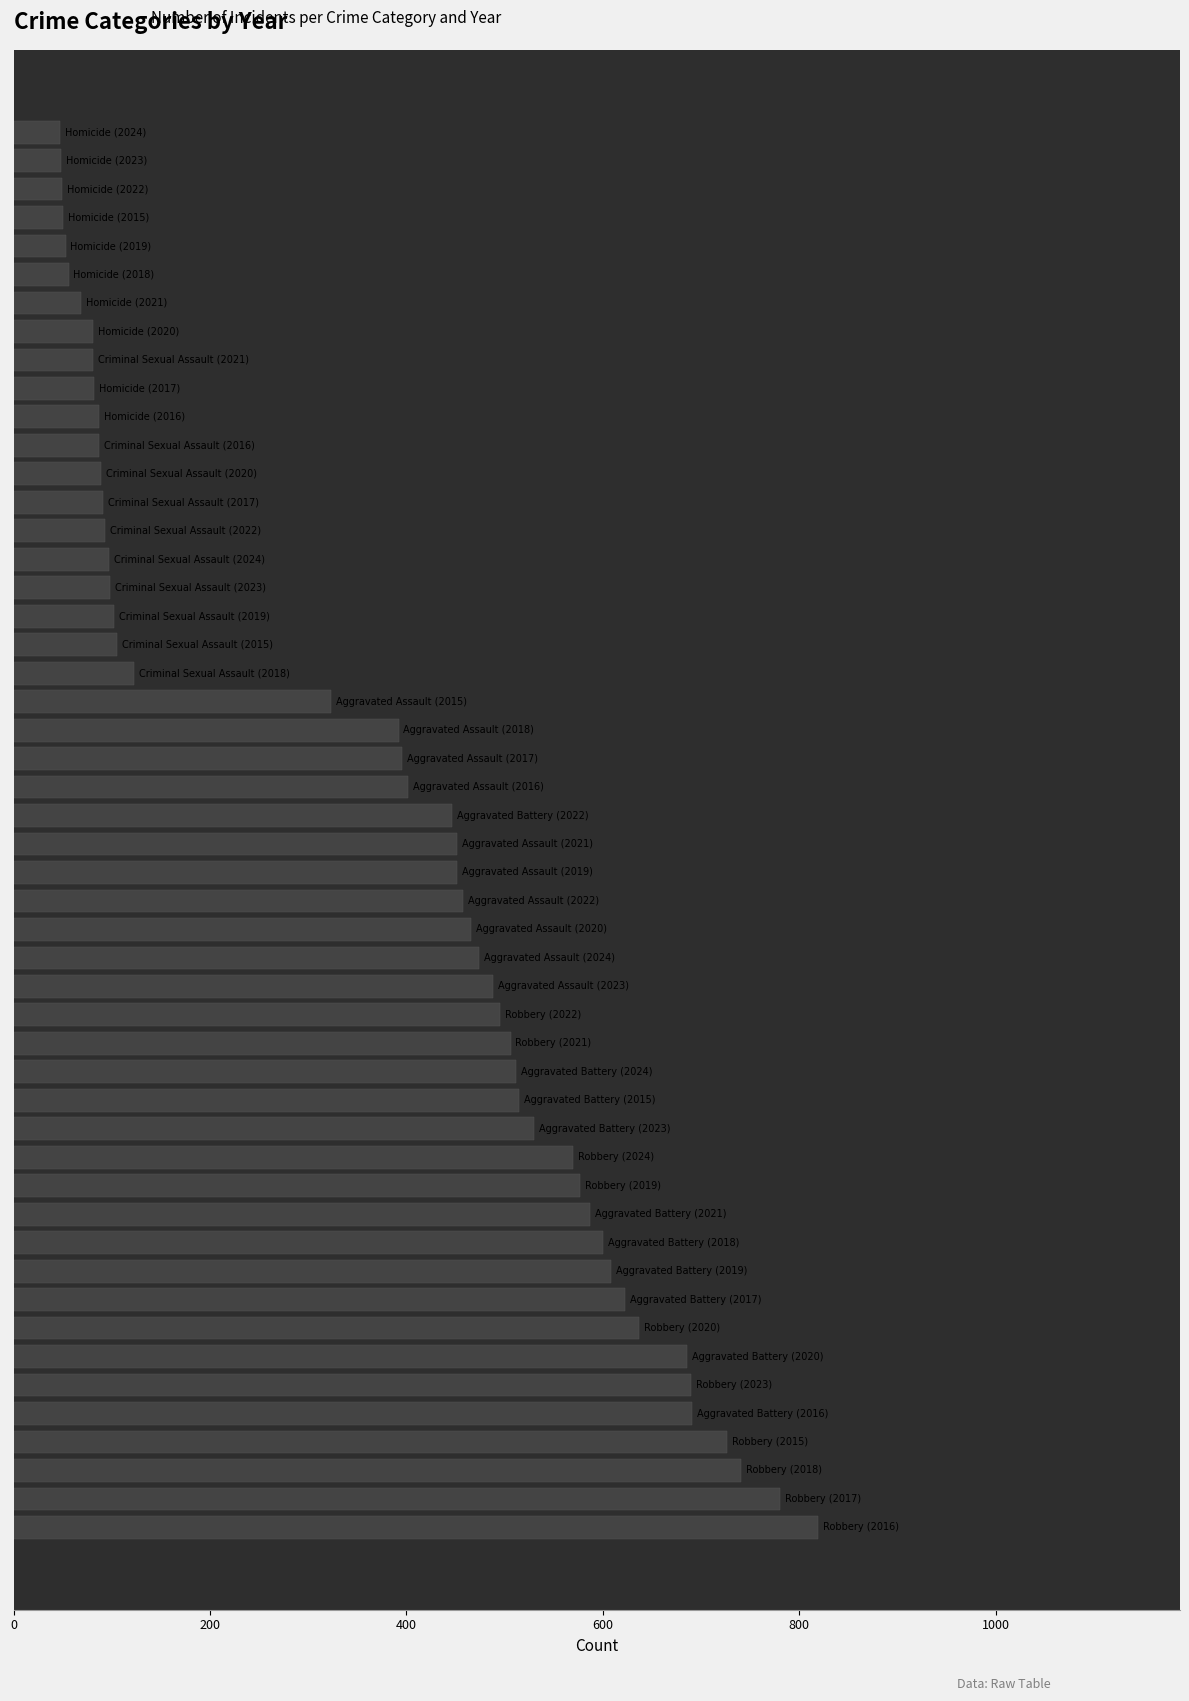

Count the number of categories in the chart.

50